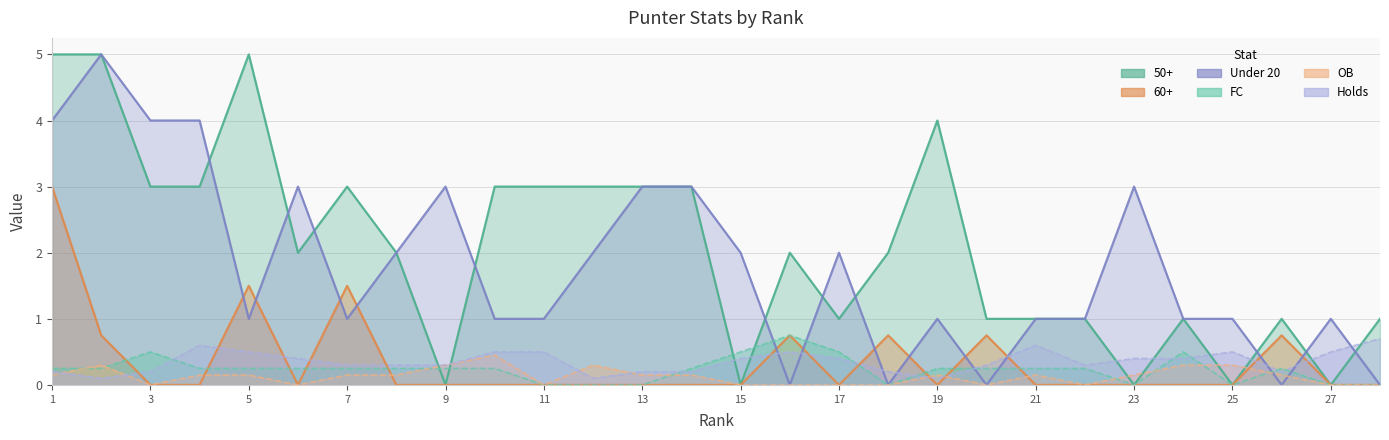

Where is OB nearest to the value 0?

3